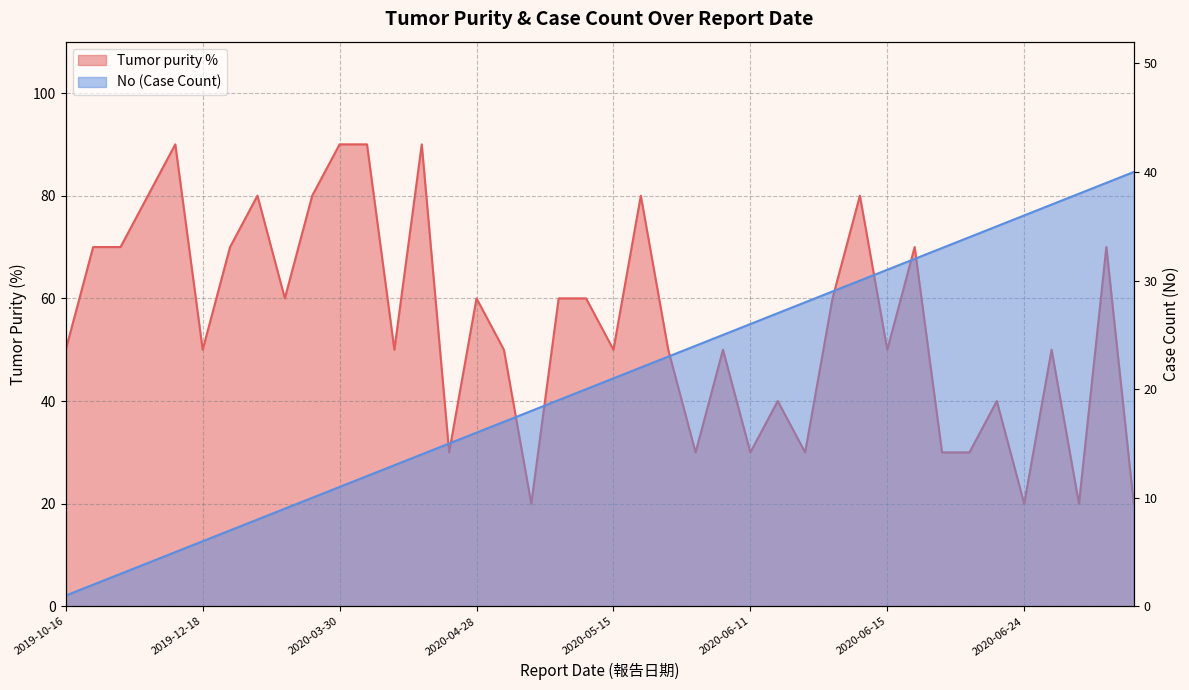

List the series in order of their peak value, lowest first.

No, Tumor purity %